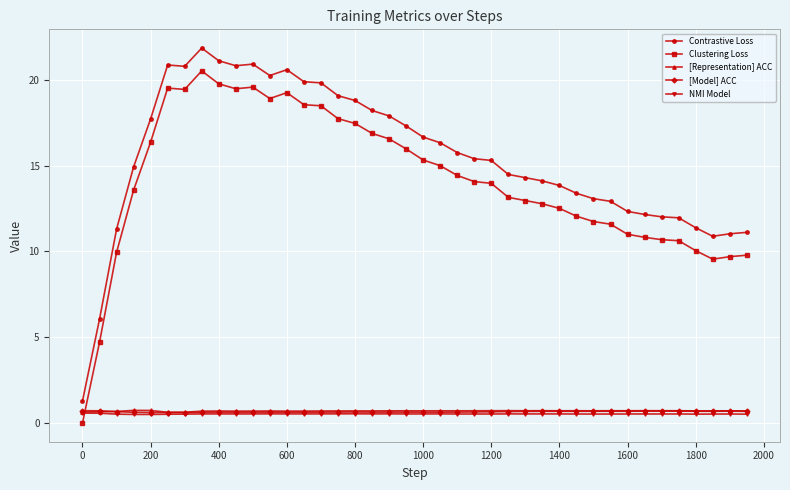

At how many categories does at least one series exceed 3?

39